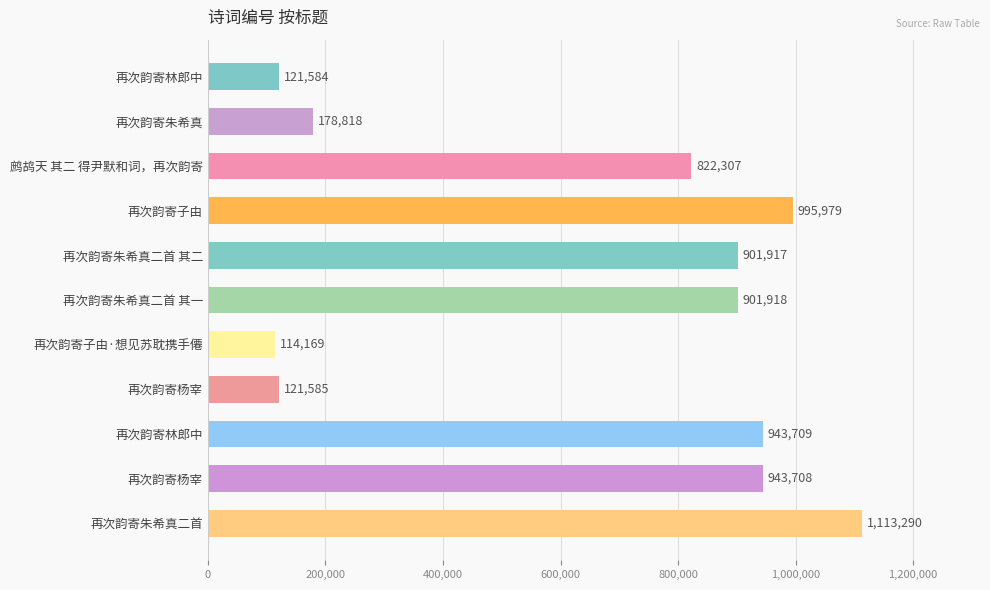

How many bars are there in total?

11